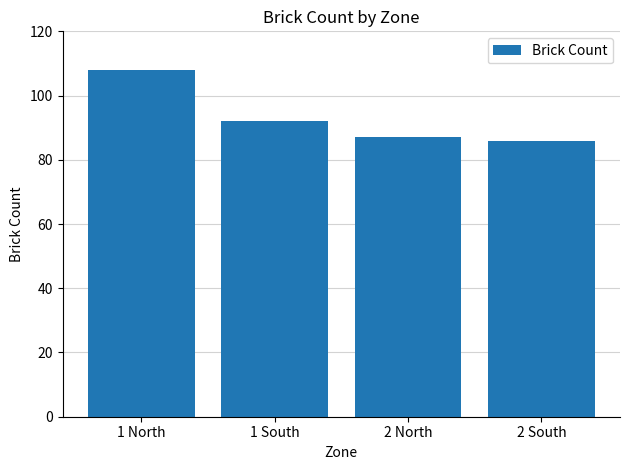

Reading left to right, list all the values displayed in this chart.

1 North=108	1 South=92	2 North=87	2 South=86